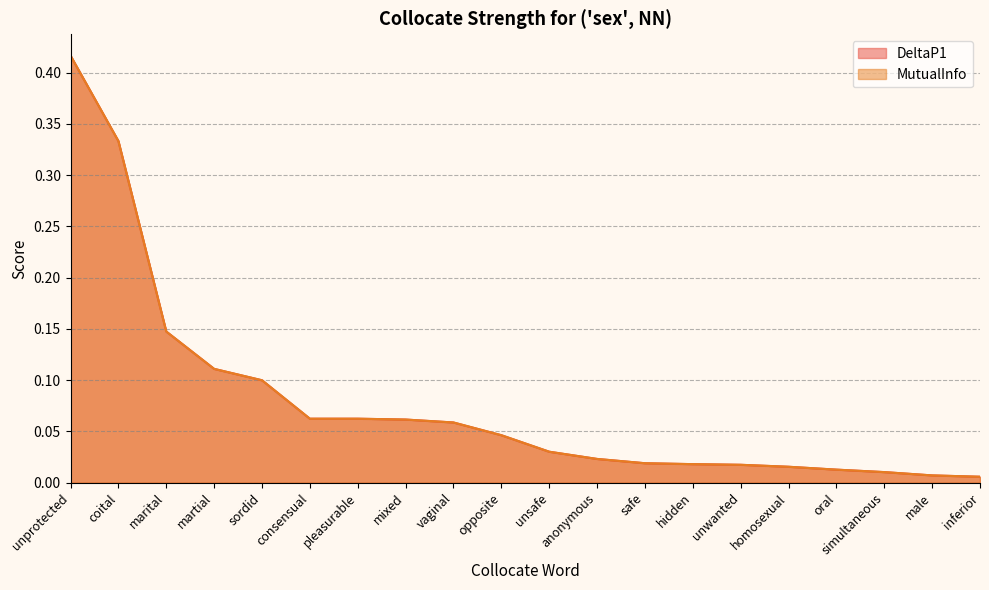

Is it true that DeltaP1 equals 0.0 at oral?

False